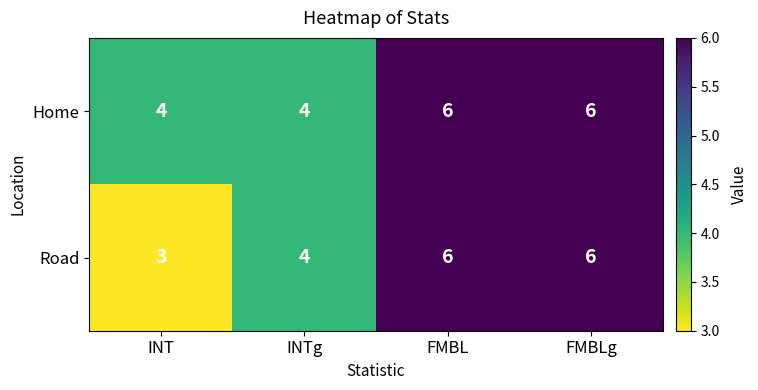

The Road series shows 3 at INT. True or false?

True